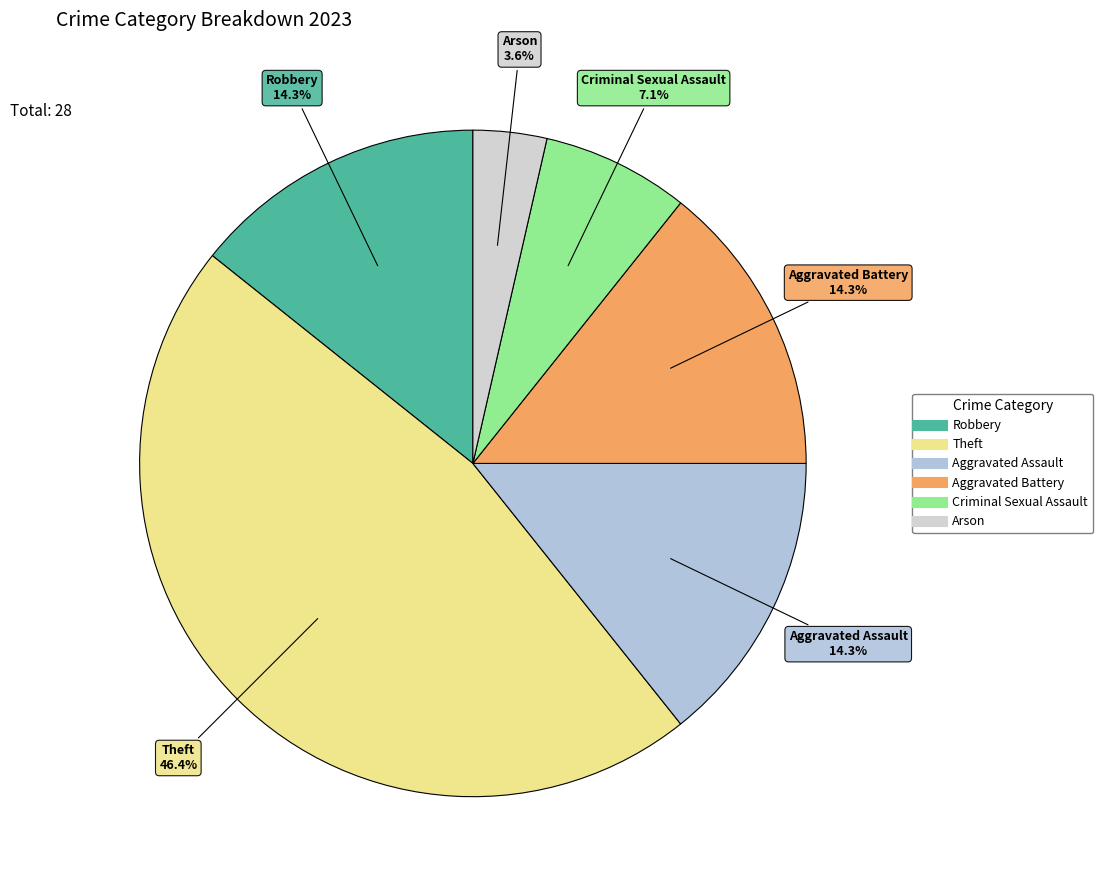

Which slice is the smallest?

Arson